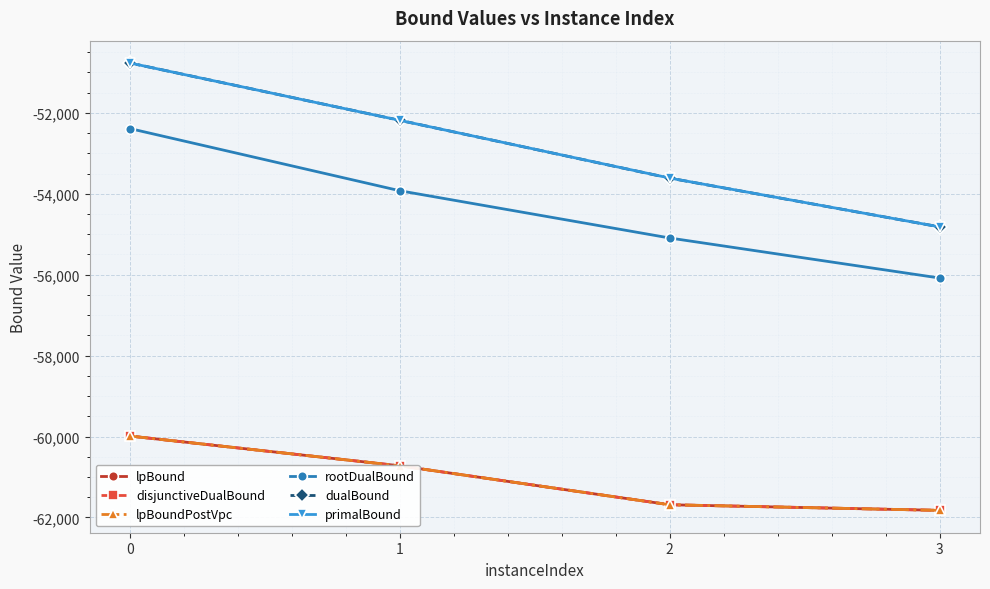

List the series in order of their peak value, highest first.

dualBound, primalBound, rootDualBound, lpBound, disjunctiveDualBound, lpBoundPostVpc